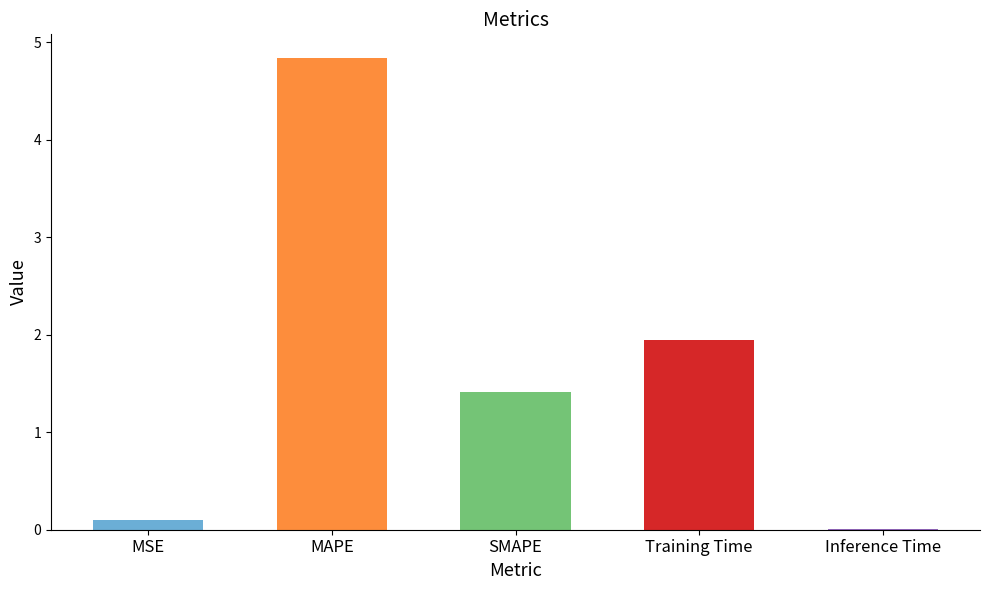

What is the sum of all values?

8.3